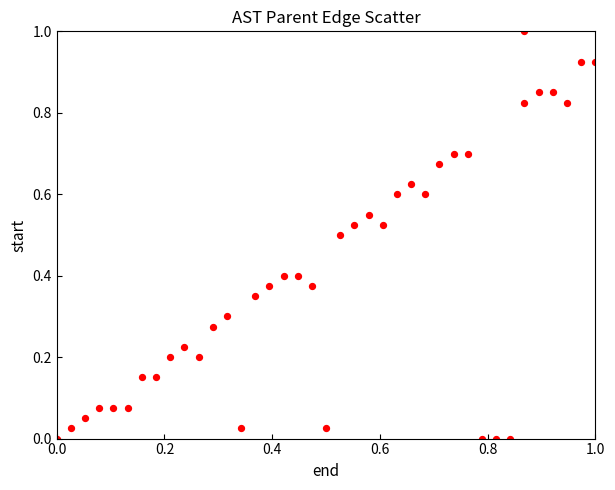

What is the range of X values (max minus min)?

1.0